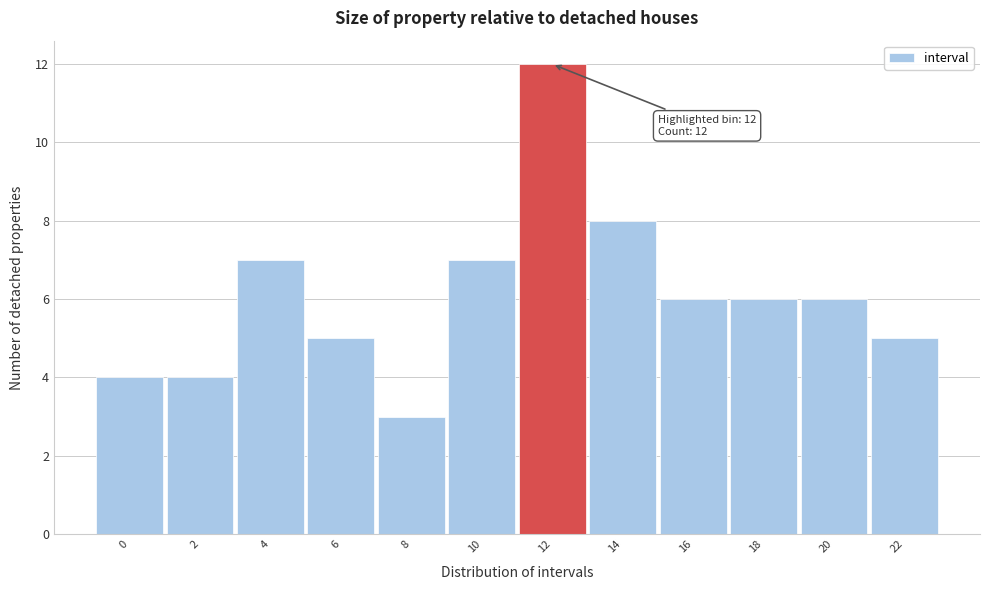

Reading left to right, extract all data points from this chart.

0=4	2=4	4=7	6=5	8=3	10=7	12=12	14=8	16=6	18=6	20=6	22=5